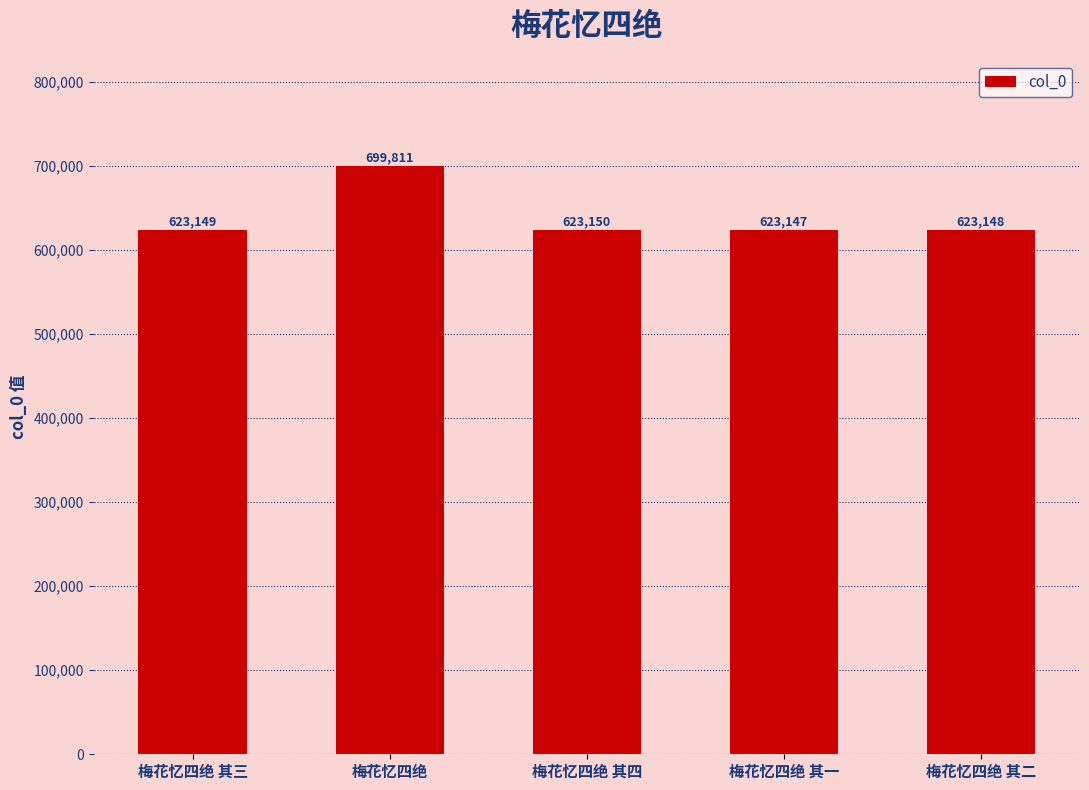

What is the minimum value shown in the chart?

623147